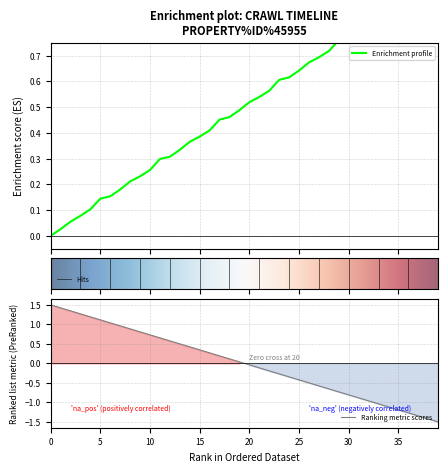

What is the sum of the values at 31 and 28?

1.5